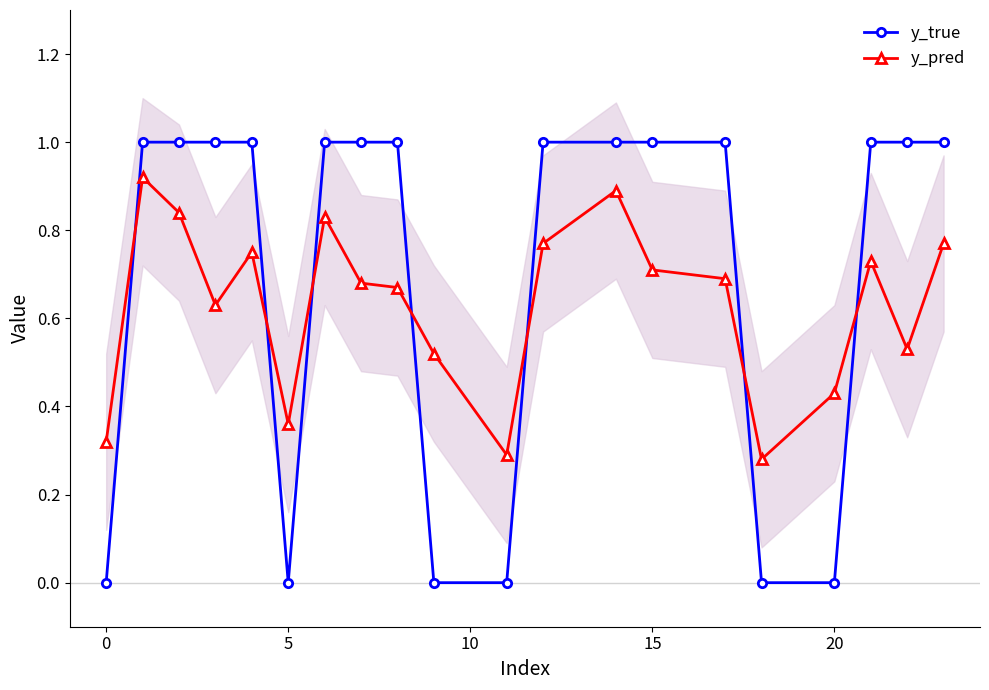

Reading left to right, what are all the values shown in this chart?

y_true: 0.0	1.0	1.0	1.0	1.0	0.0	1.0	1.0	1.0	0.0	0.0	1.0	1.0	1.0	1.0	0.0	0.0	1.0	1.0	1.0
y_pred: 0.3	0.9	0.8	0.6	0.8	0.4	0.8	0.7	0.7	0.5	0.3	0.8	0.9	0.7	0.7	0.3	0.4	0.7	0.5	0.8